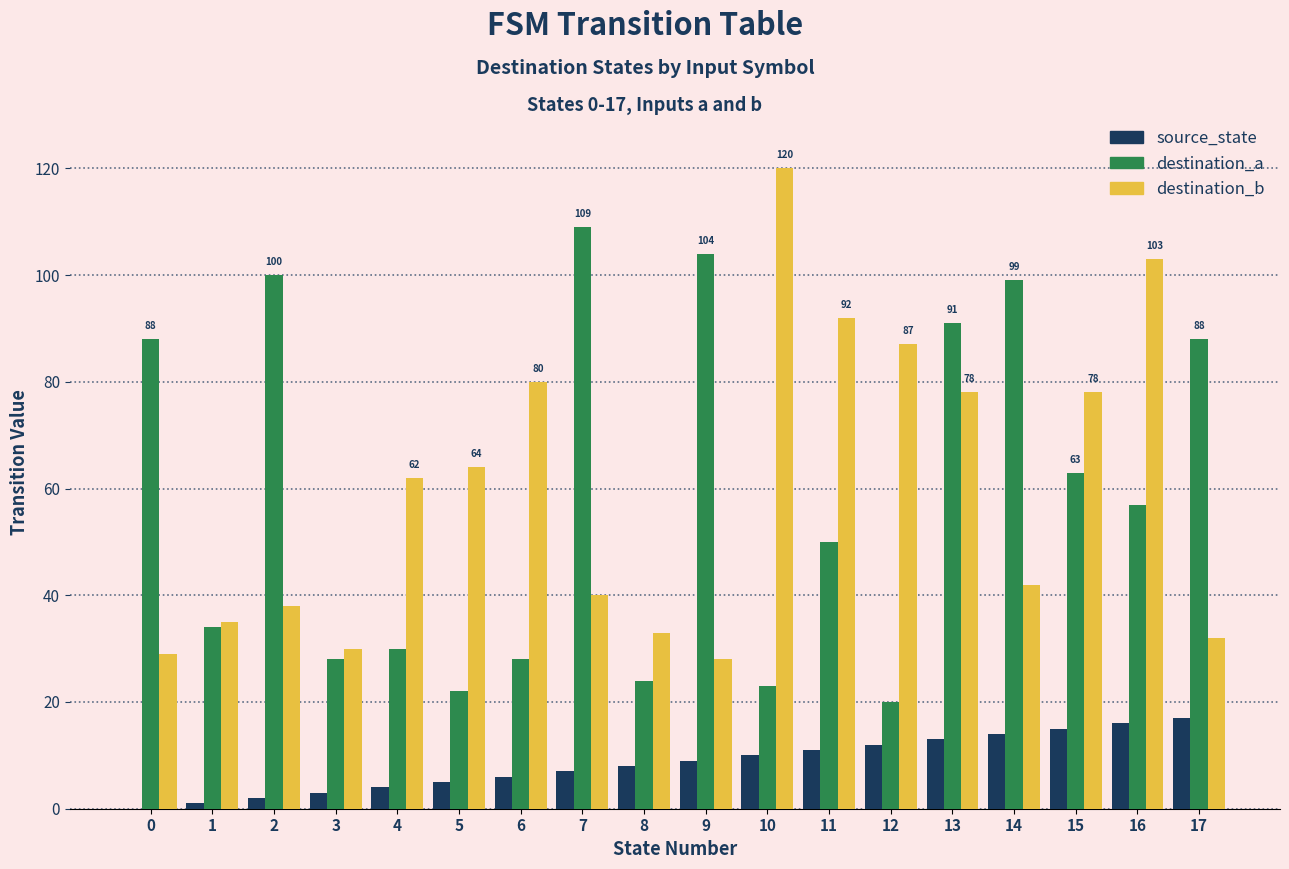

What are all the series names shown in the legend?

source_state, destination_a, destination_b